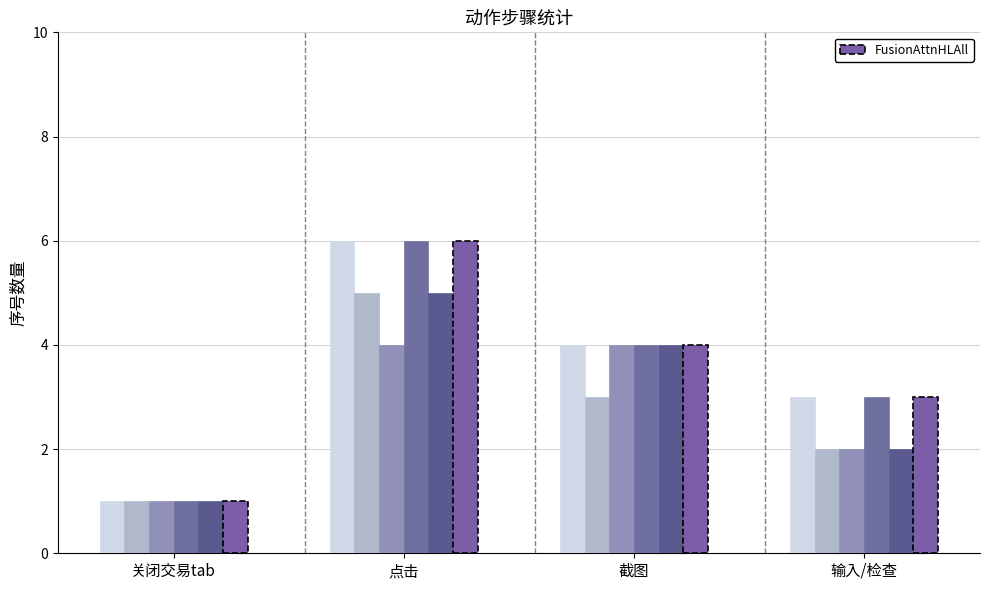

Are the bars horizontal?

No